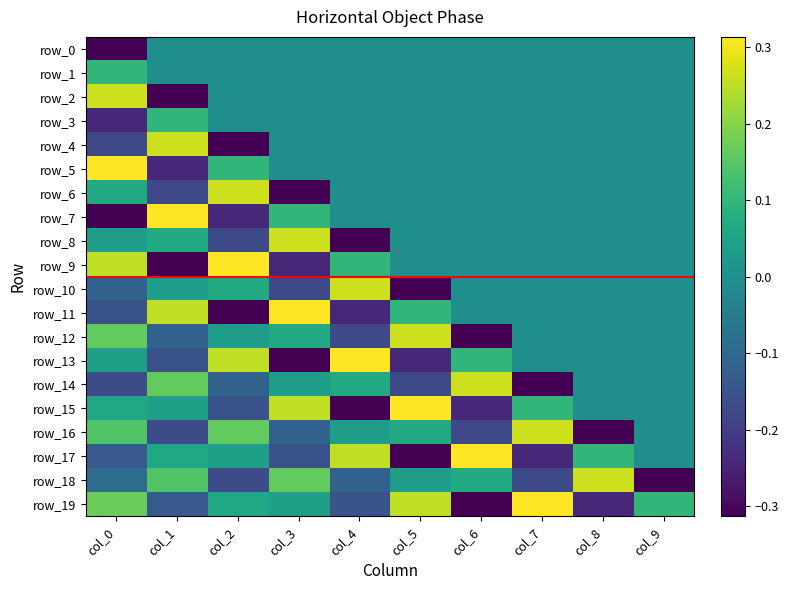

Is the value of row_12 at col_5 greater than the value of row_15 at col_4?

Yes